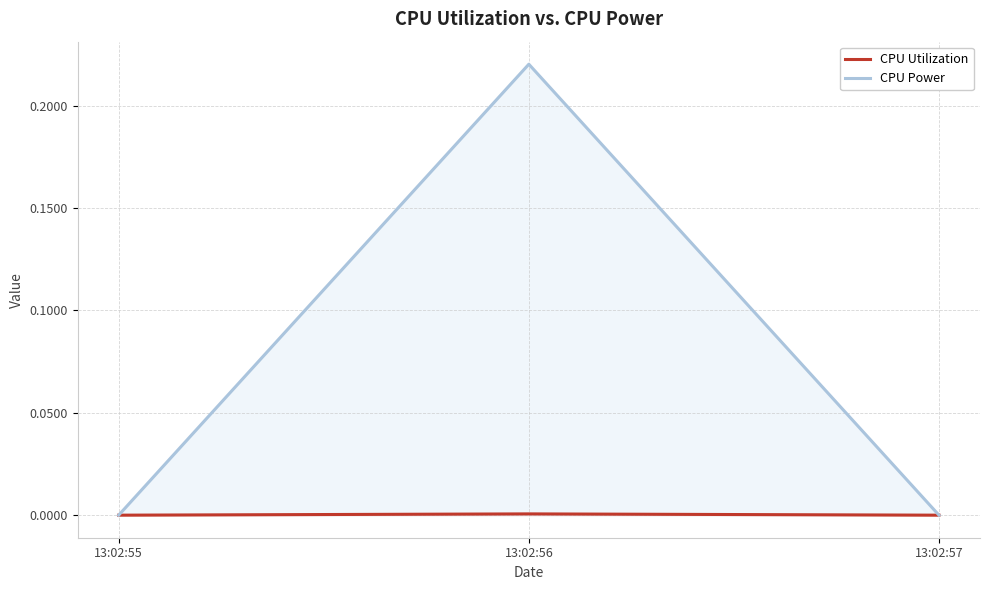

What is the difference between the CPU Power values at 13:02:56 and 13:02:57?

0.2